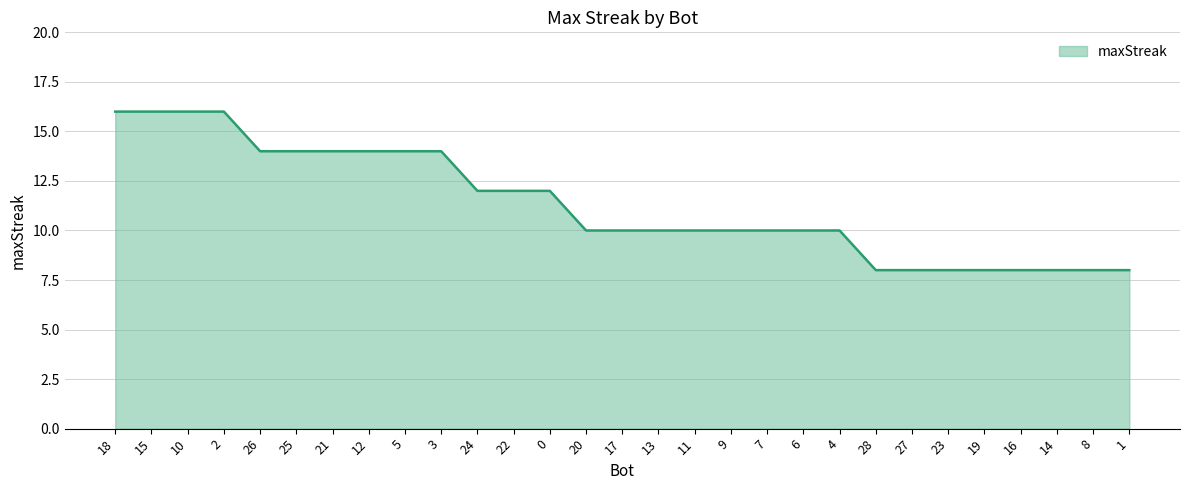

How many distinct data groups are displayed?

1